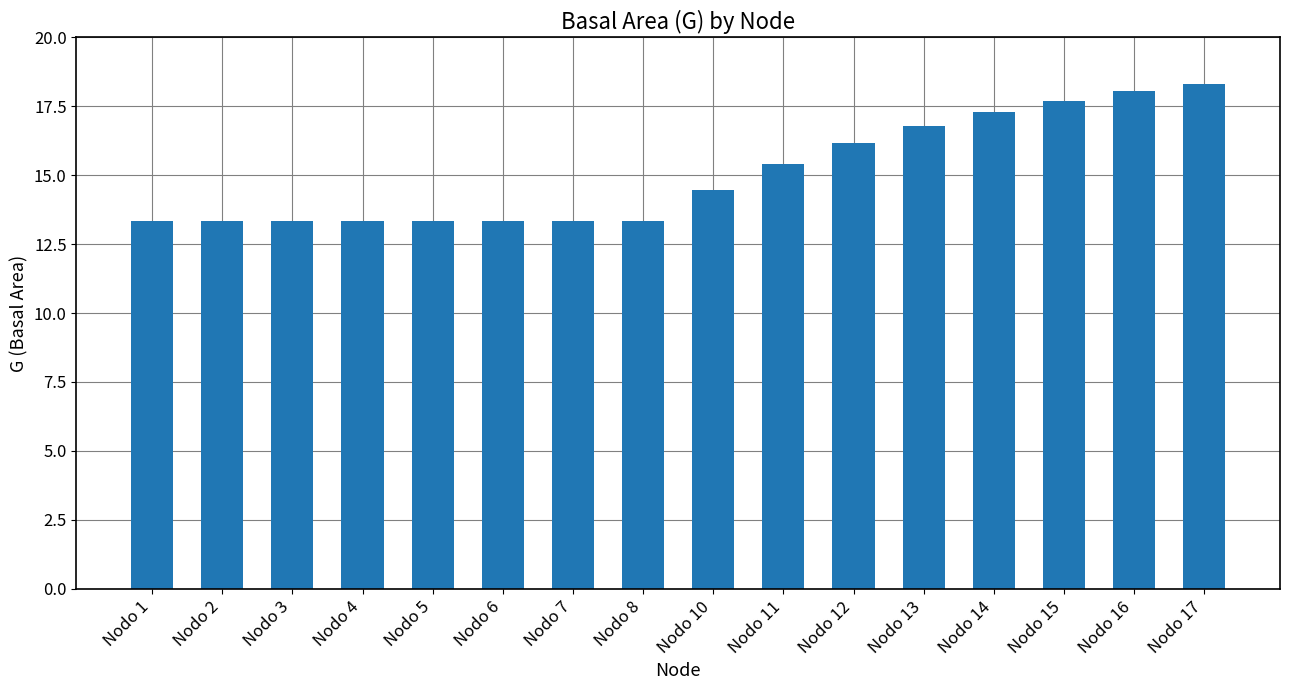

At which label does the data first exceed 14?

Nodo 10